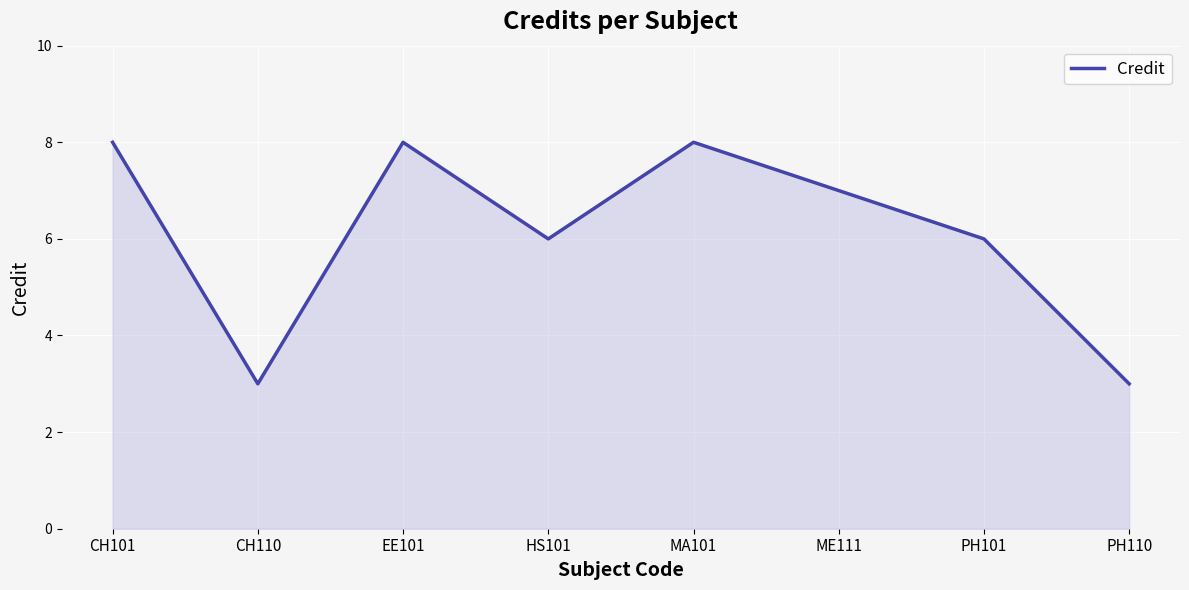

What is the smallest value displayed?

3